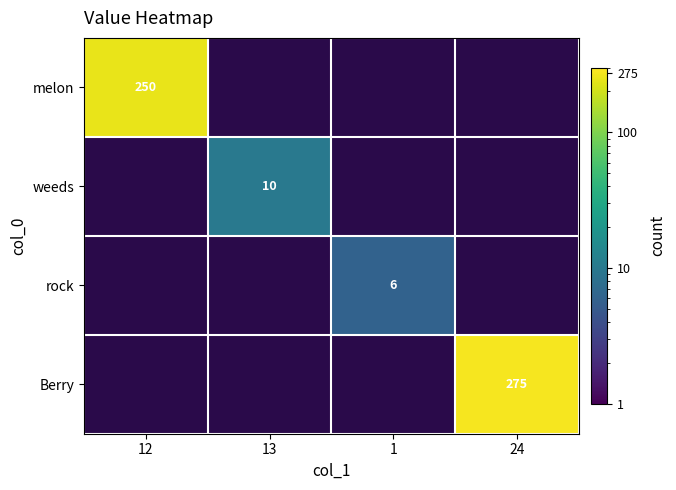

True or false: melon has a value of 337 at 12.

False